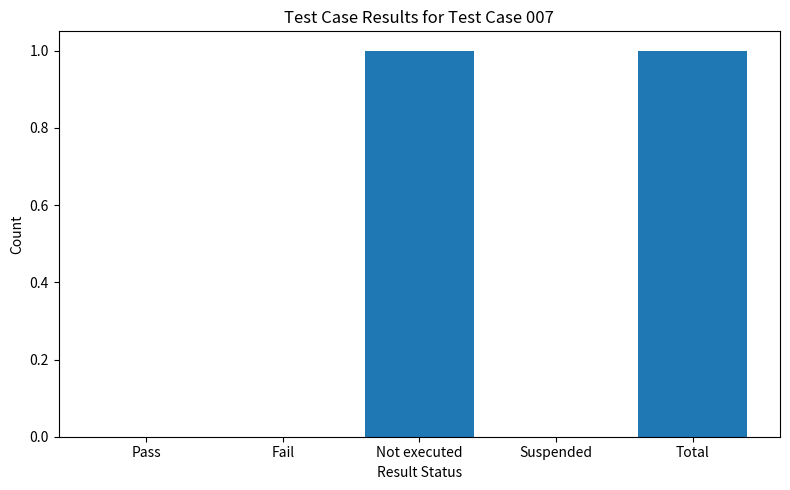

The value at Fail is 0. True or false?

True